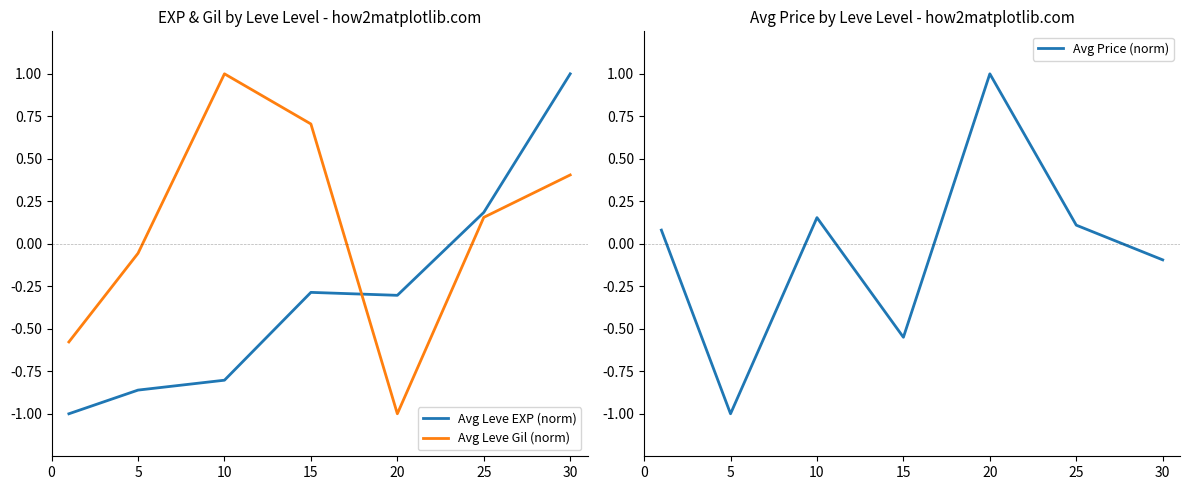

How many series are shown in this chart?

3